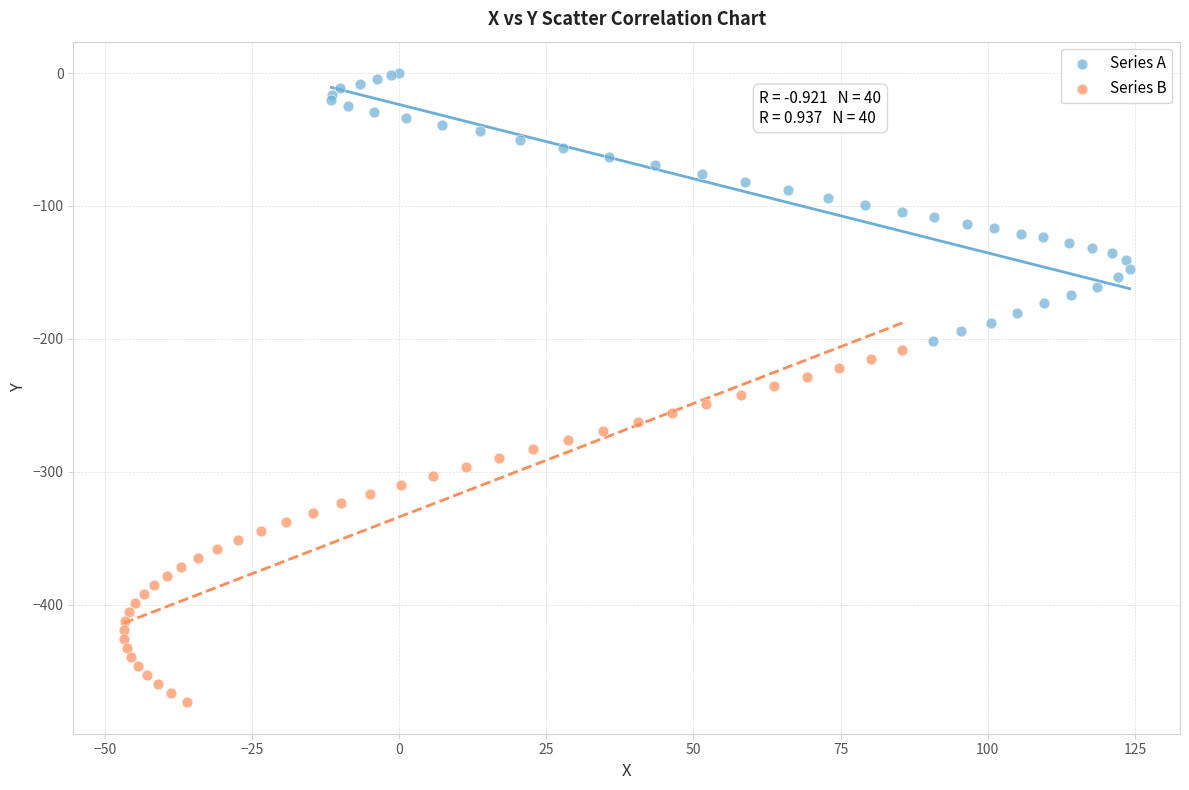

Which series reaches the minimum Y coordinate?

Series B